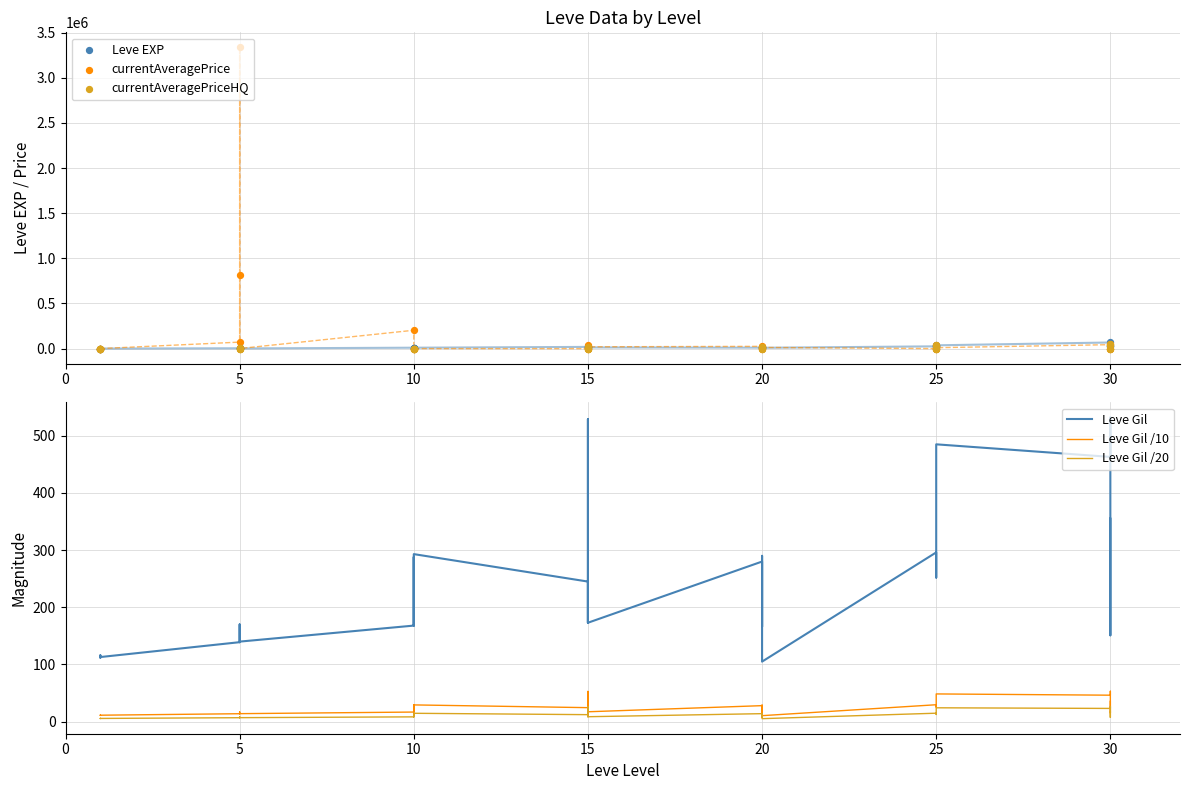

At how many categories does at least one series exceed 1890396?

1